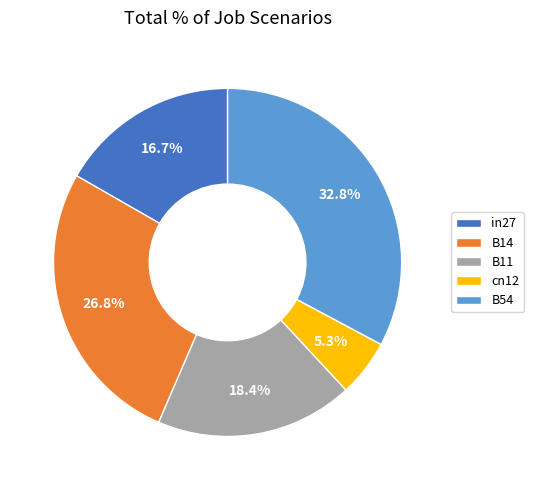

How many slices are in this pie chart?

5